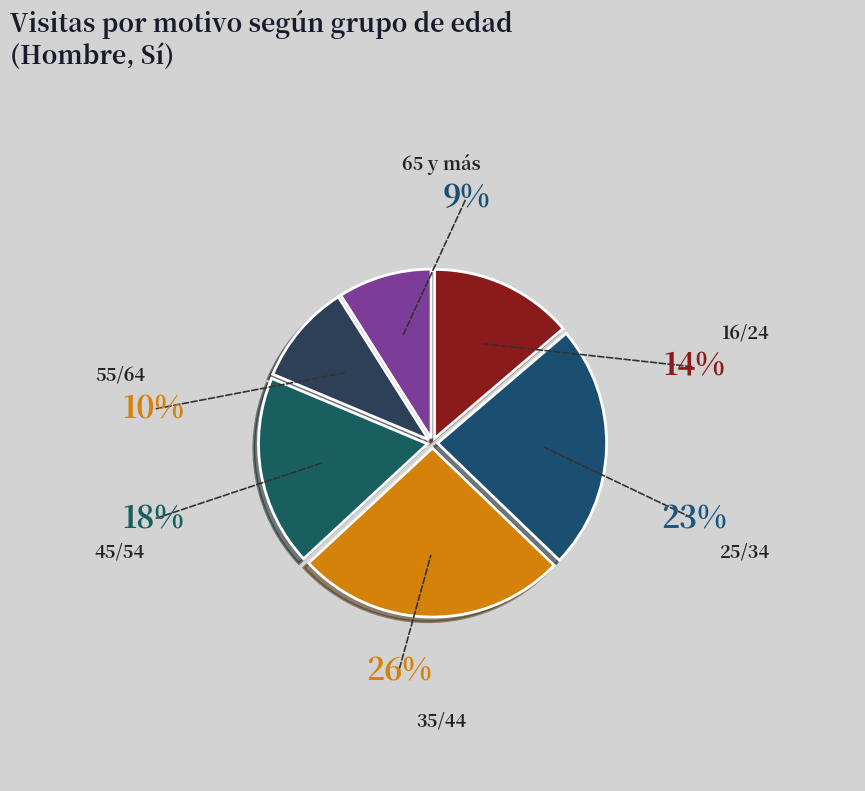

The 55/64 slice represents 10% of the pie. True or false?

True